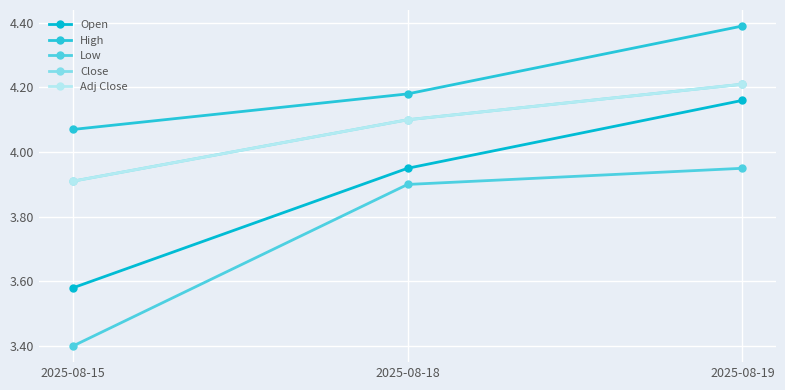

Reading right to left, list all the values displayed in this chart.

Open: 4.2	4.0	3.6
High: 4.4	4.2	4.1
Low: 4.0	3.9	3.4
Close: 4.2	4.1	3.9
Adj Close: 4.2	4.1	3.9